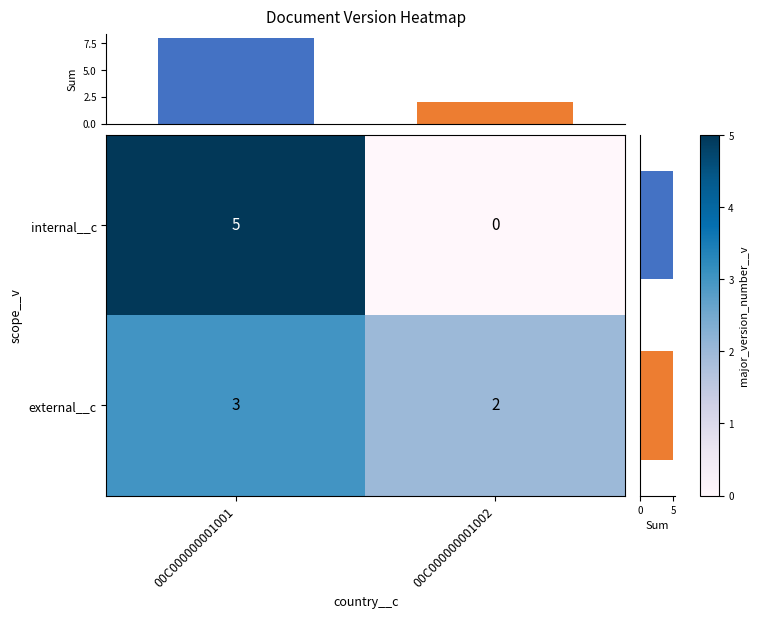

Between 00C000000001001 and 00C000000001002, which series saw the biggest shift?

internal__c